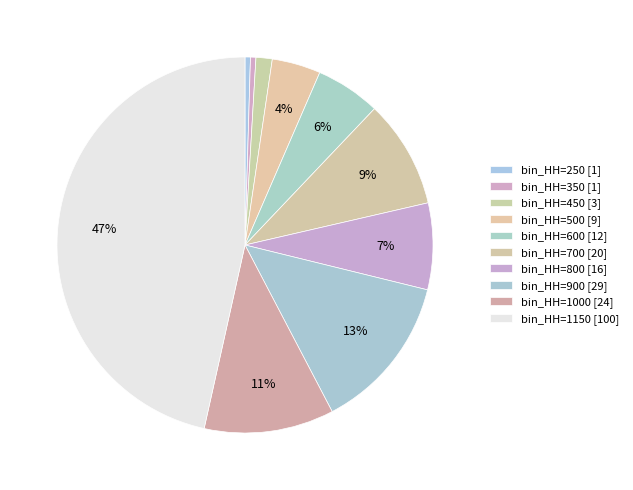

Approximately how many times larger is the value at bin_HH=800 compared to bin_HH=250?

16.0